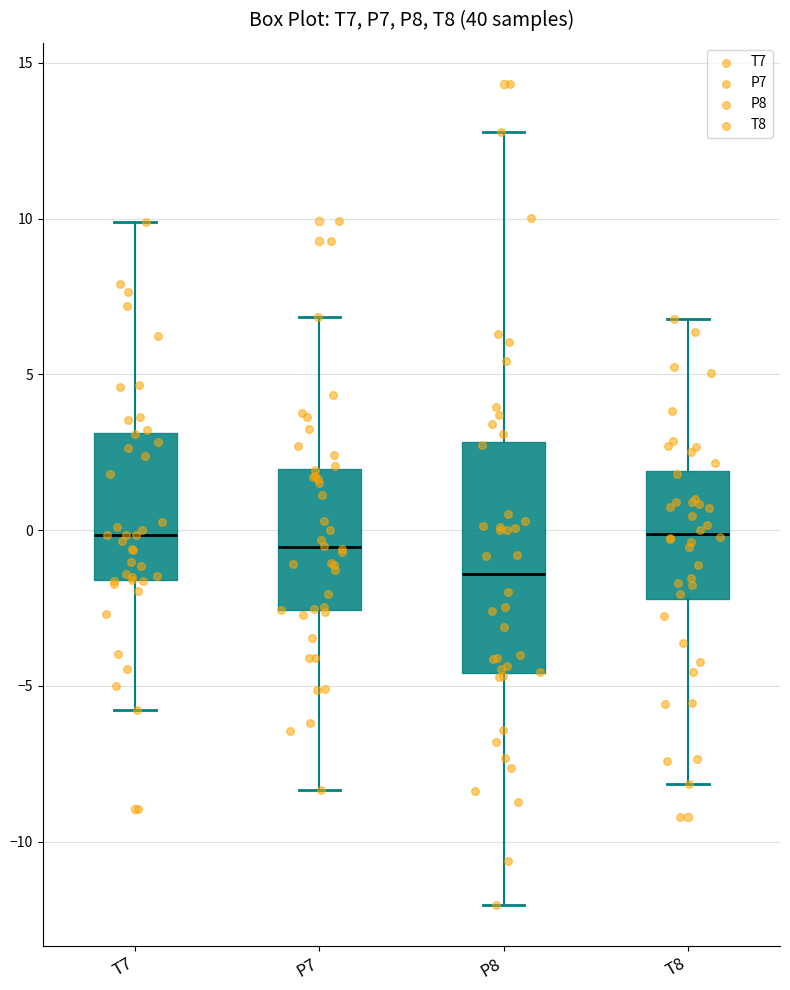

Where does the upper whisker of the box for P7 end on the y-axis? The values are not printed on the chart, so give them approximately, as read against the axis.

7.0